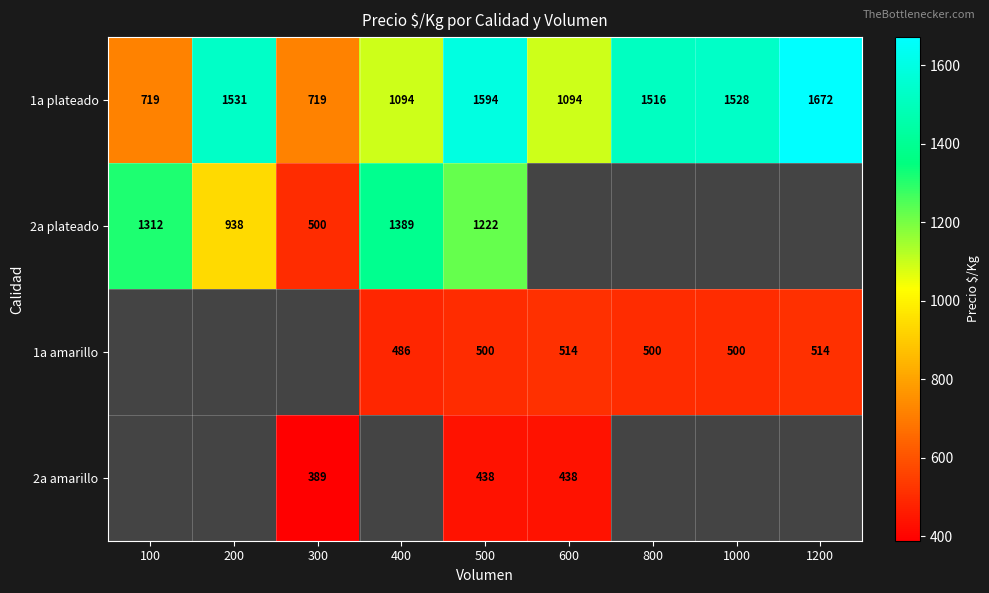

What is the difference between the highest and lowest values at 500?

1156